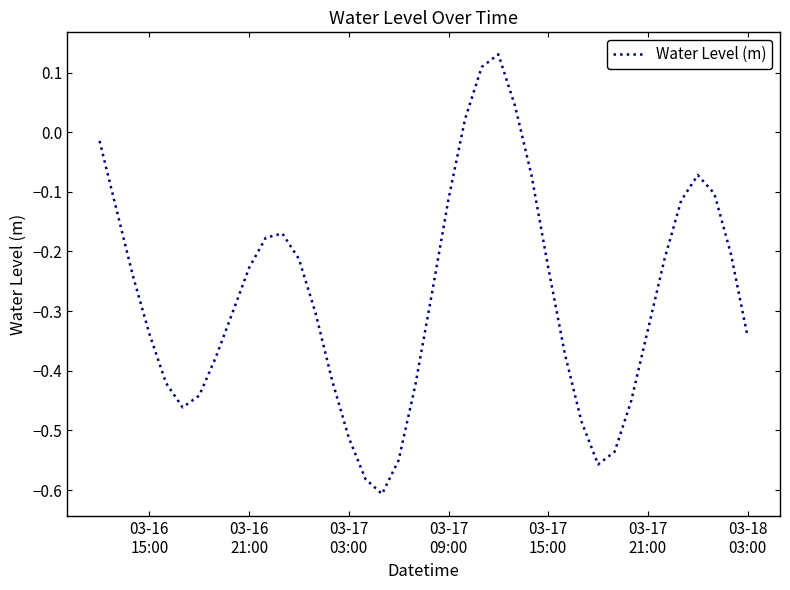

What is the difference between the maximum and minimum values?

0.7